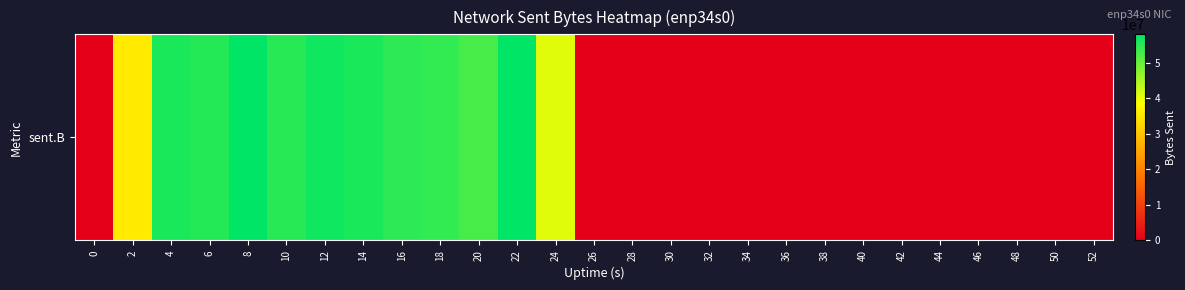

Reading left to right, extract all data points from this chart.

0=0	2=35394290	4=55752910	6=55043284	8=57971717	10=54897739	12=56742348	14=55760083	16=54528567	18=53994301	20=52511329	22=57951969	24=40875019	26=0	28=0	30=0	32=0	34=0	36=0	38=0	40=0	42=0	44=0	46=0	48=0	50=0	52=0